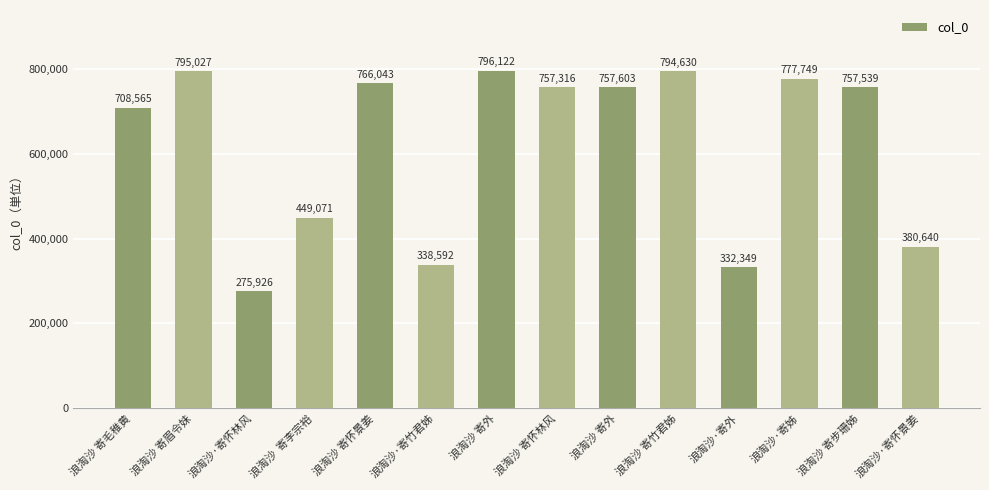

What is the difference between the maximum and second lowest values?

463773